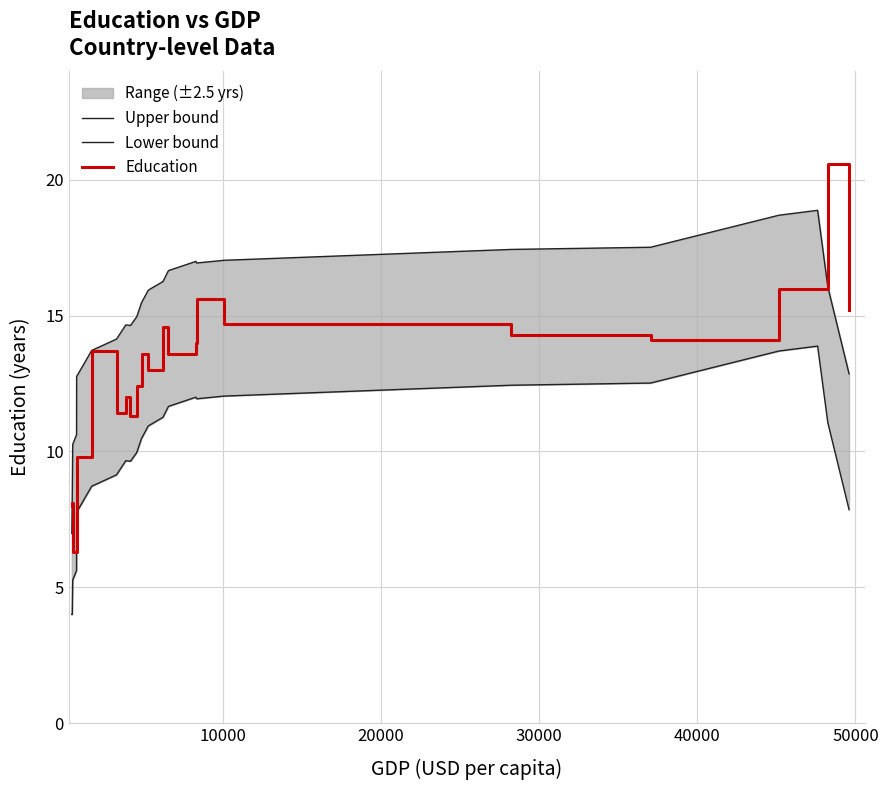

Which series has the widest spread of values?

Education